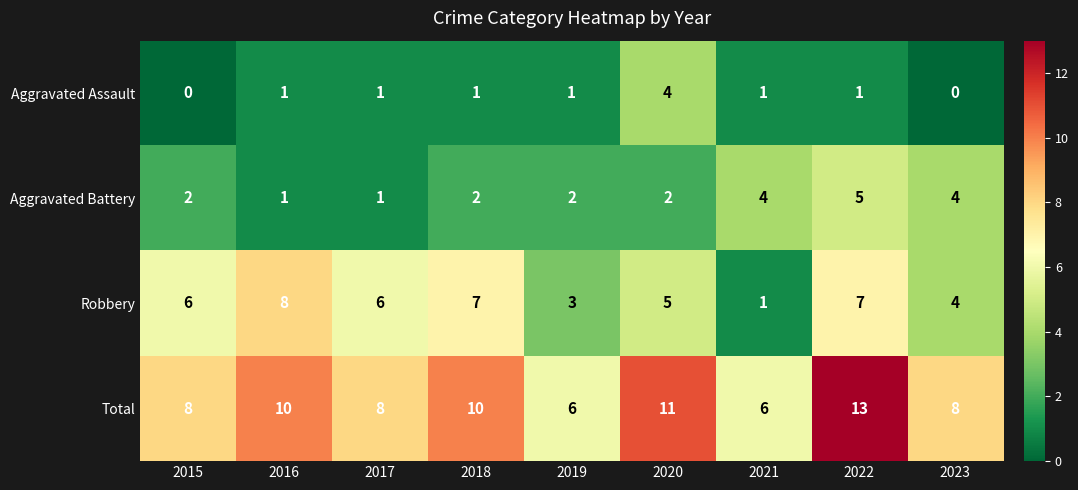

What is the difference between the maximum and second lowest values in the Aggravated Assault series?

4